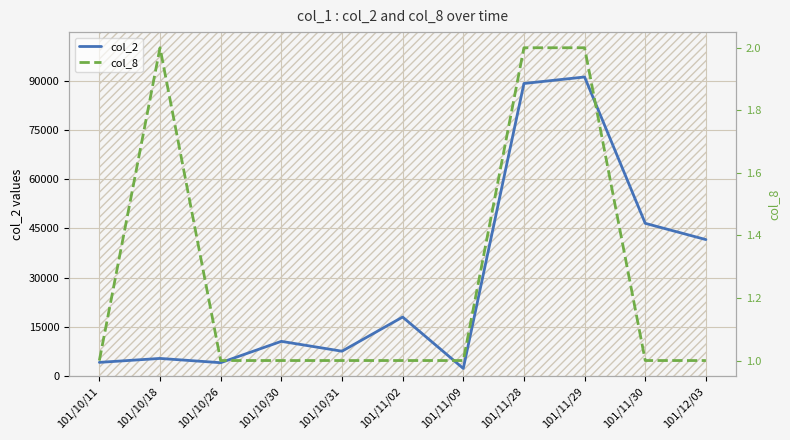

The col_2 series shows 14749 at 101/11/30. True or false?

False